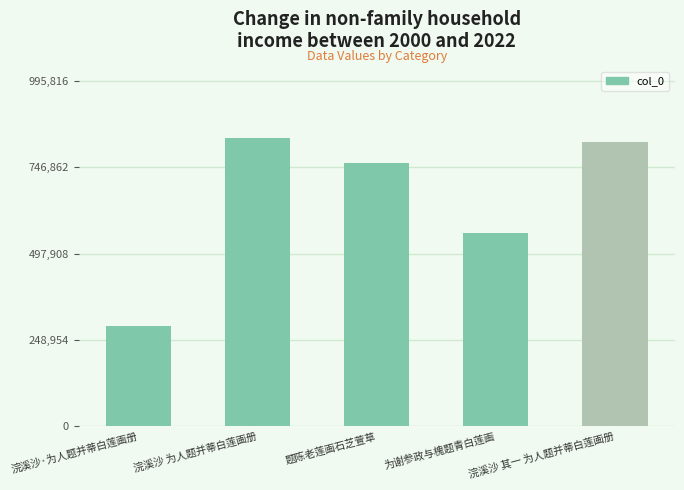

True or false: the data shows 197039 at 为谢参政与槐题青白莲画.

False